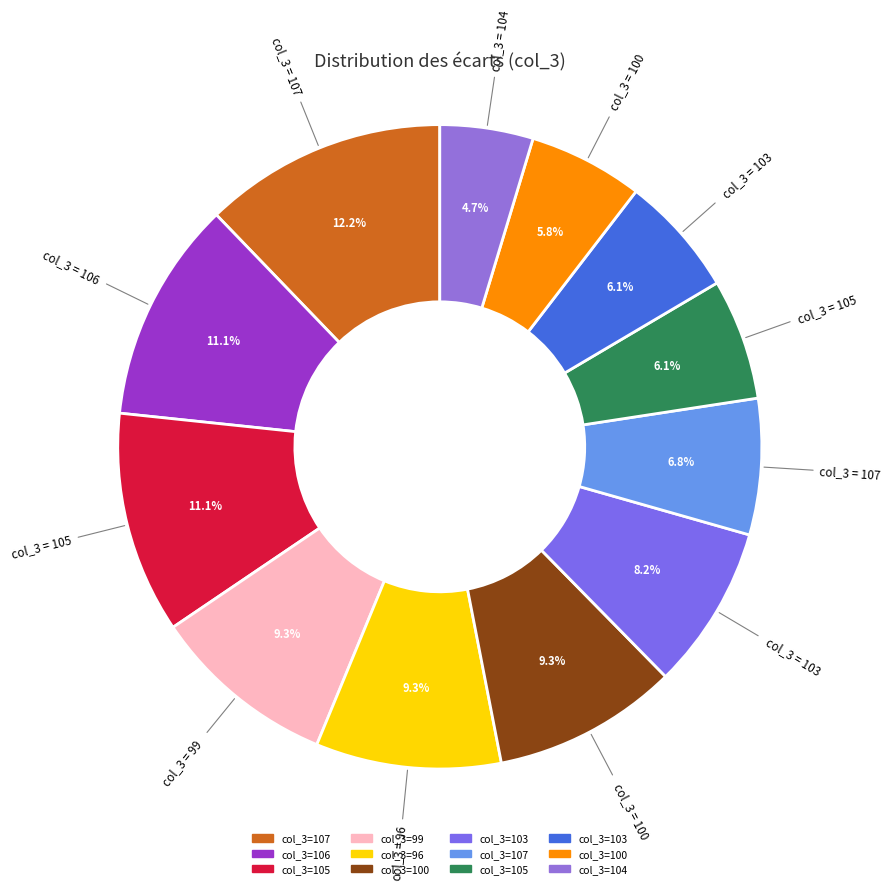

Which slice is the smallest?

104